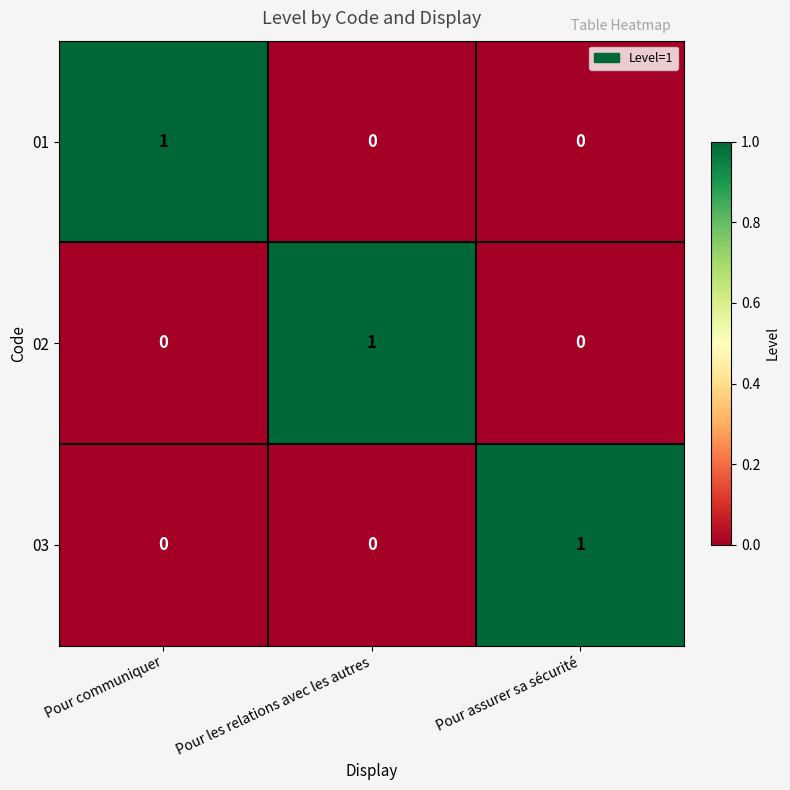

At how many categories does at least one series exceed 0?

3